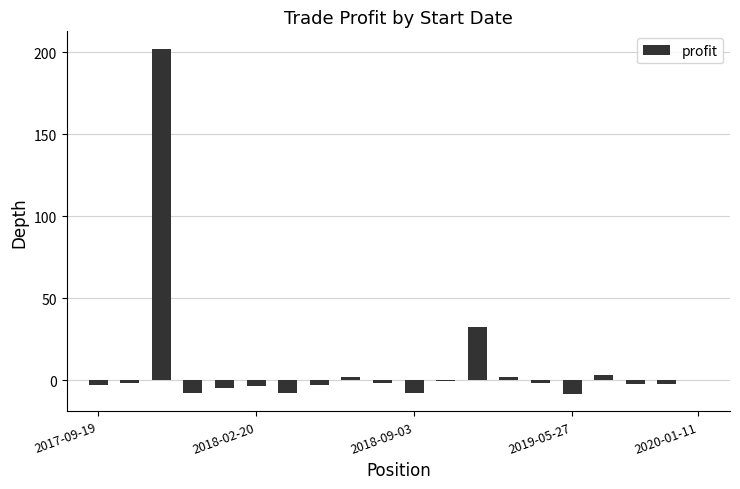

What is the greatest value displayed?

202.1